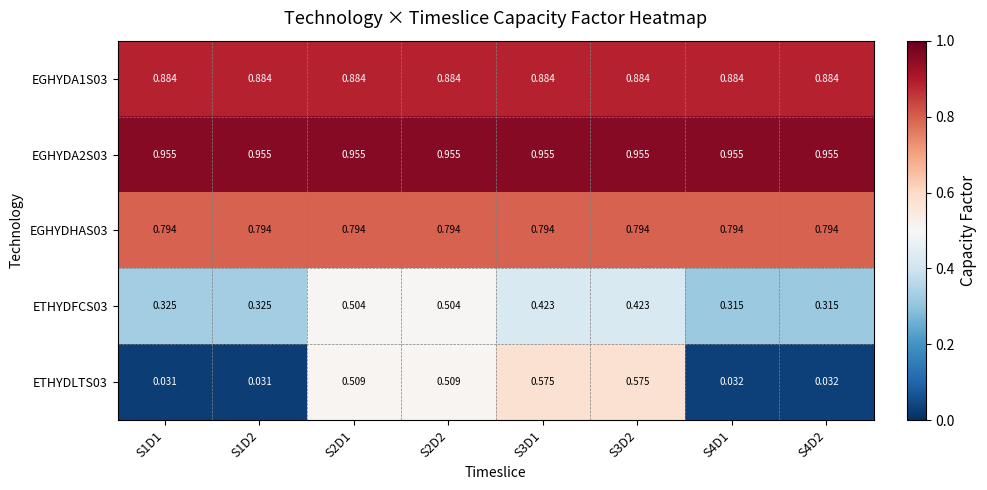

Is the value of EGHYDHAS03 at S1D2 greater than the value of EGHYDA2S03 at S1D1?

No